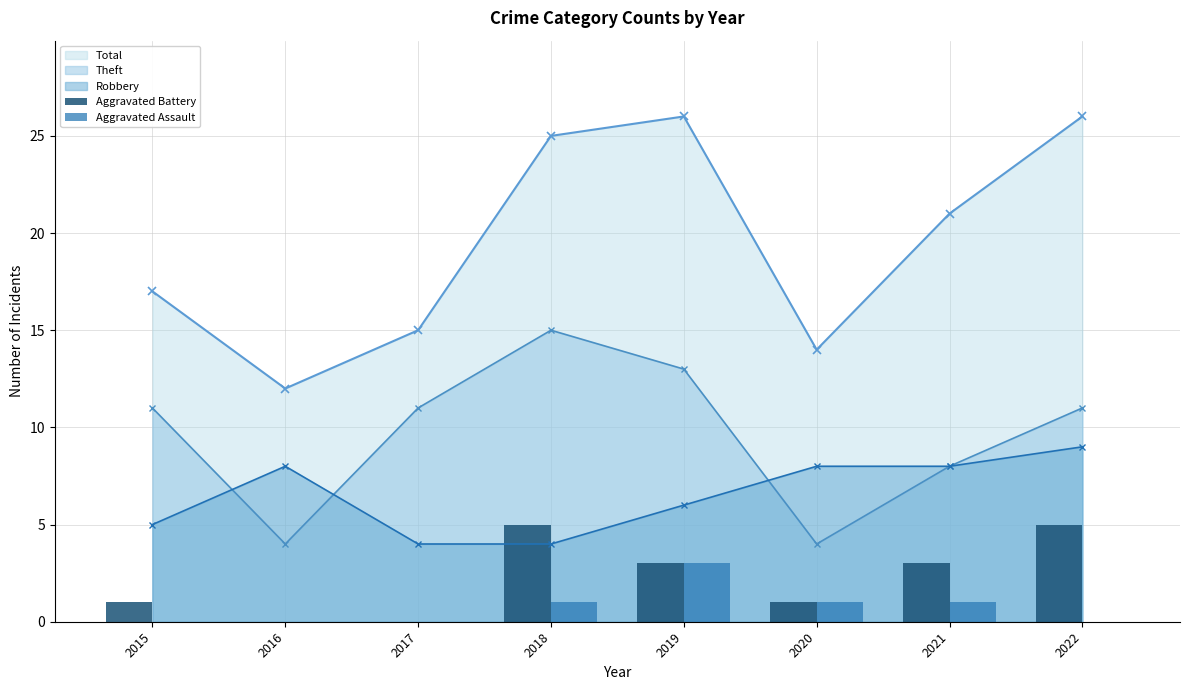

Where is Aggravated Assault nearest to the value 1?

2018